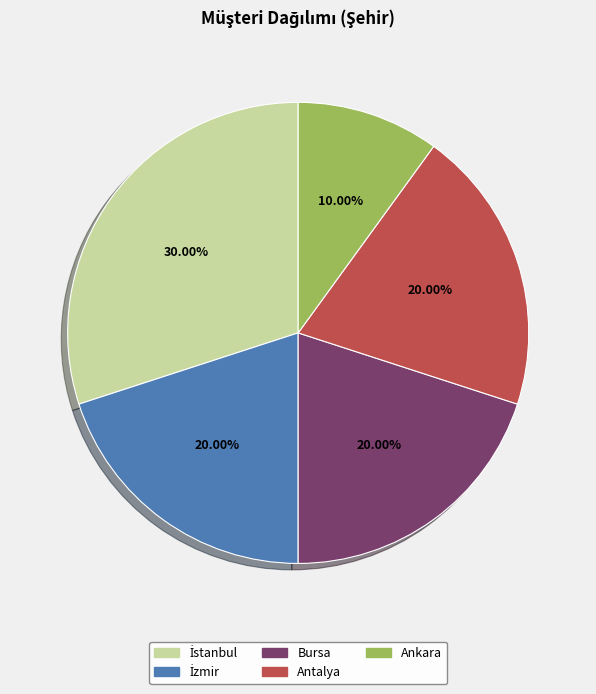

How many segments does this pie chart have?

5